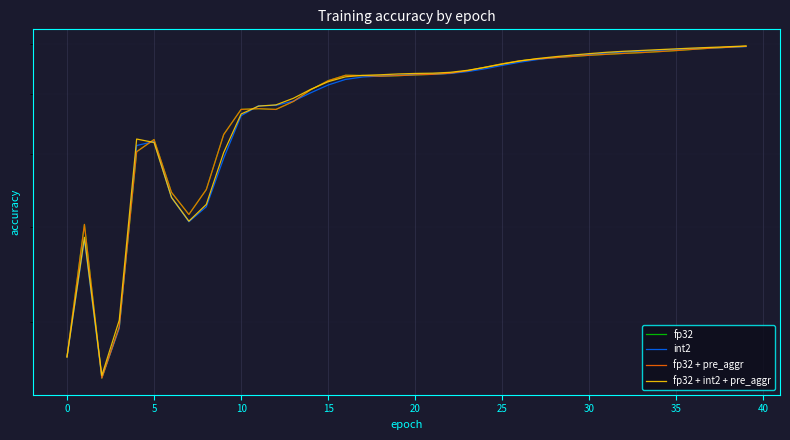

What is the difference between the second highest and minimum values in the fp32 + int2 + pre_aggr series?

0.4